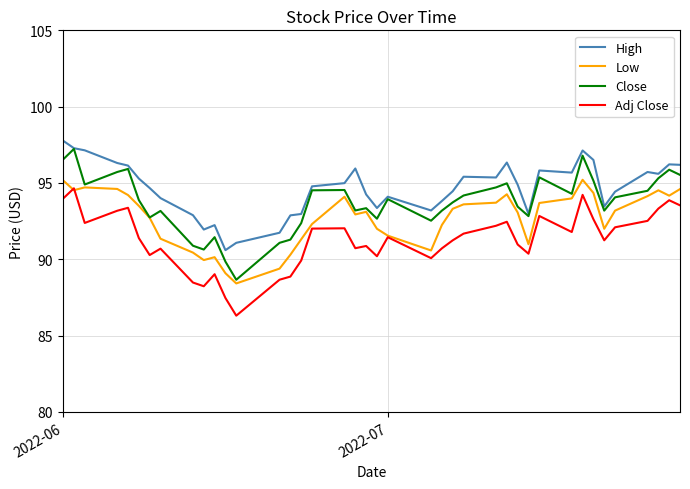

In High, how many points are lower than both neighbors (excluding endpoints)?

9